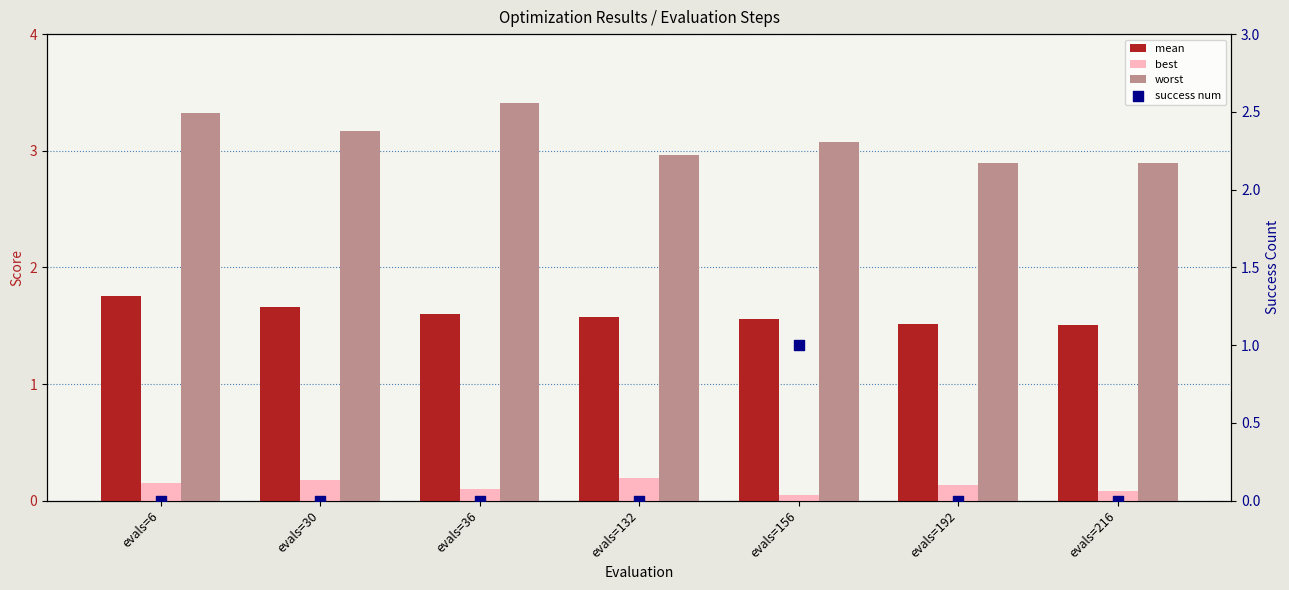

Which series has the largest total across all categories?

worst